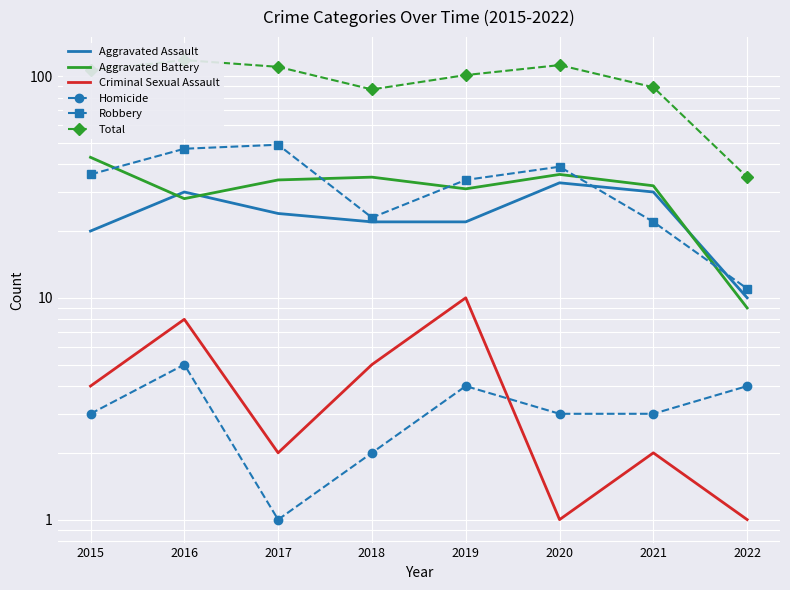

What is the difference between the maximum and minimum values in the Homicide series?

4